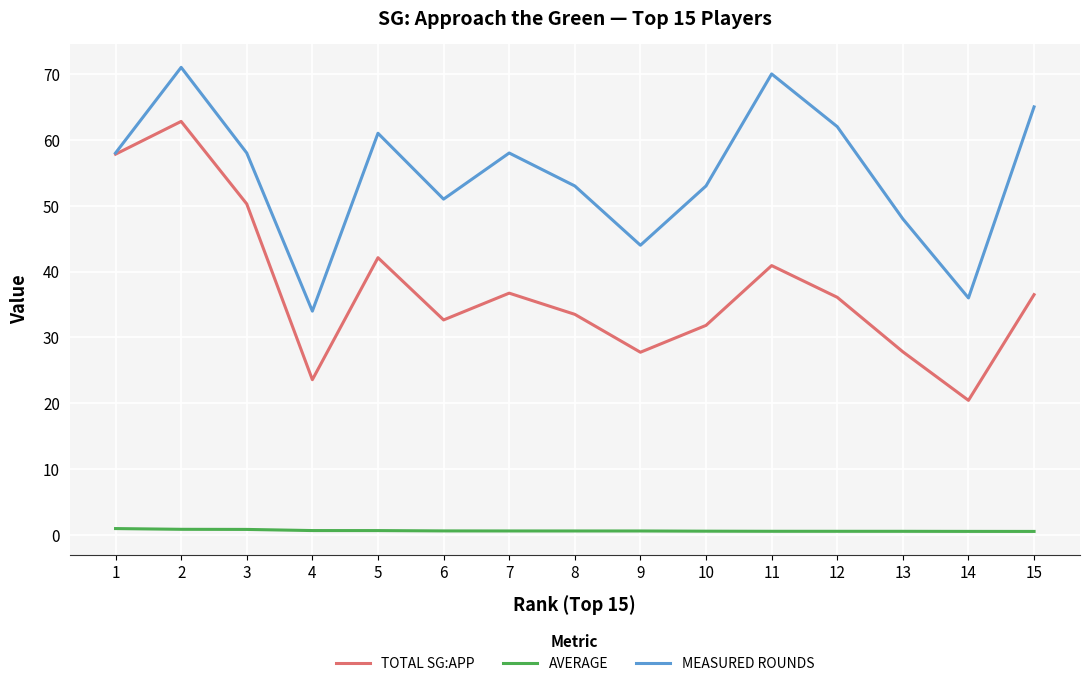

Which series has the largest range (max minus min)?

TOTAL SG:APP